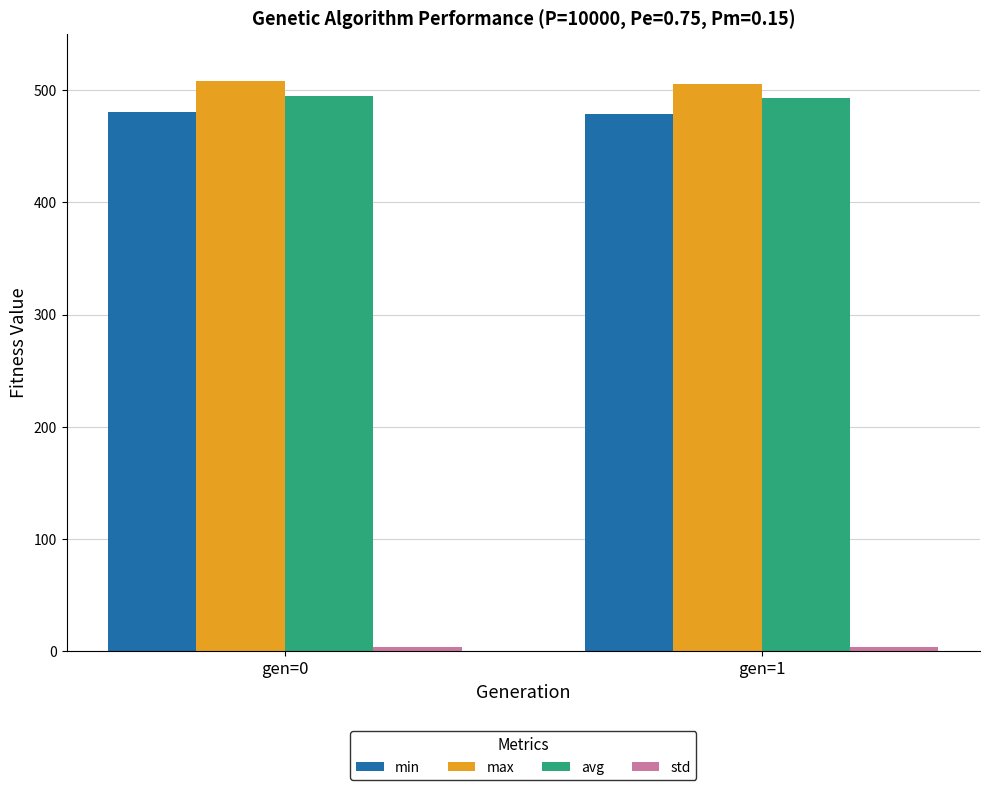

What is the sum of all min values?

959.5